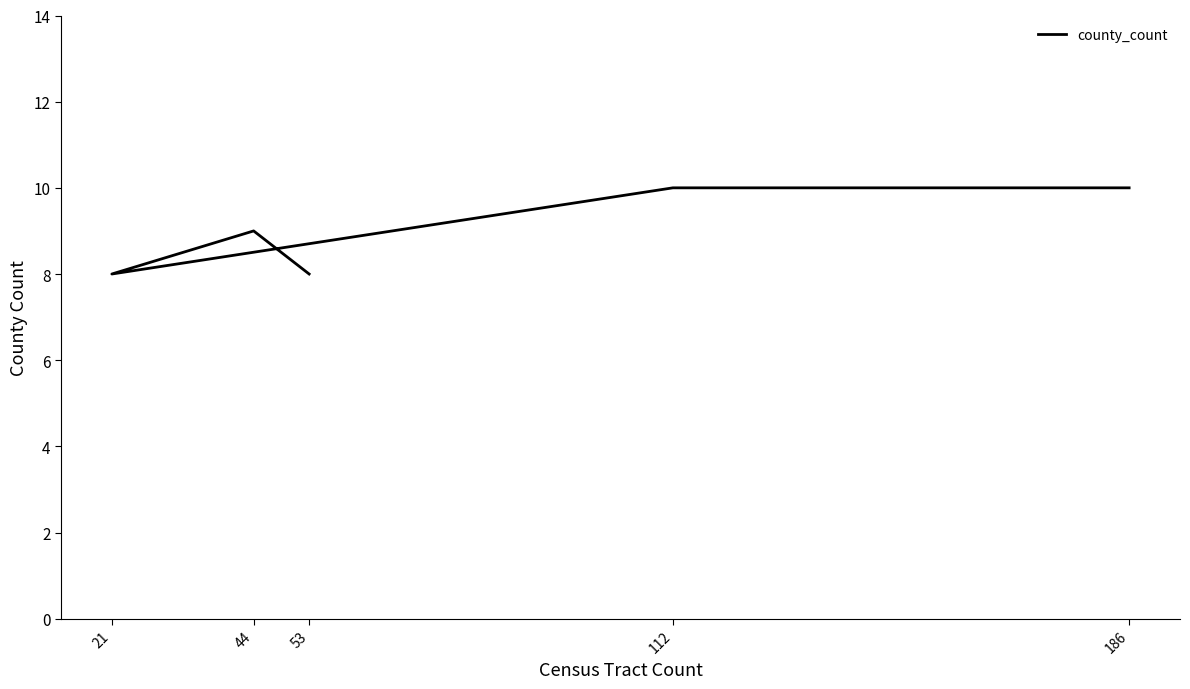

How many data points are less than 9?

2